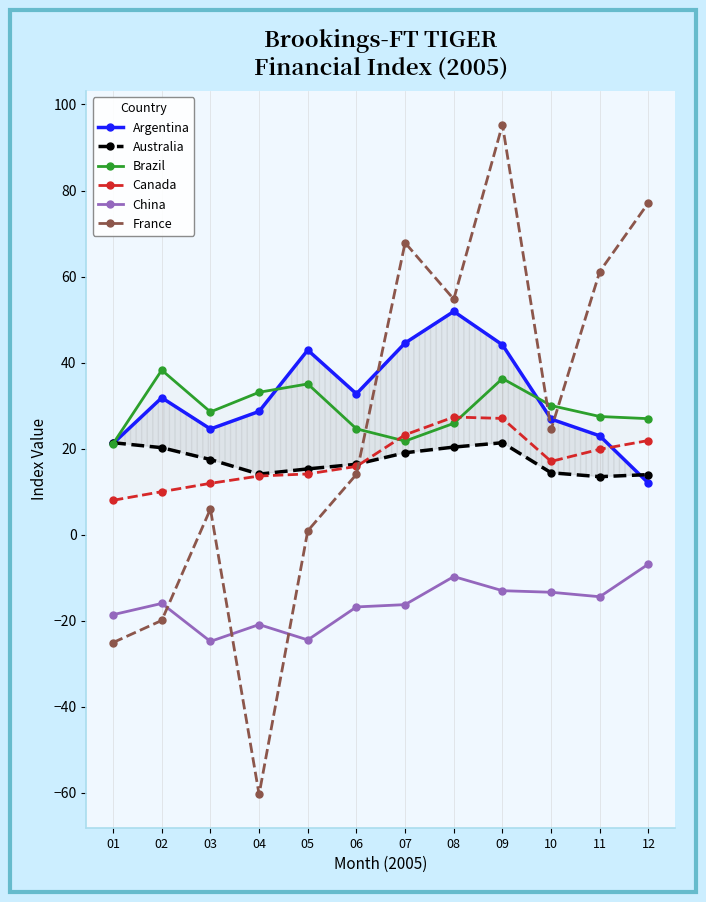

What is the difference between the maximum and minimum values in the Argentina series?

39.9